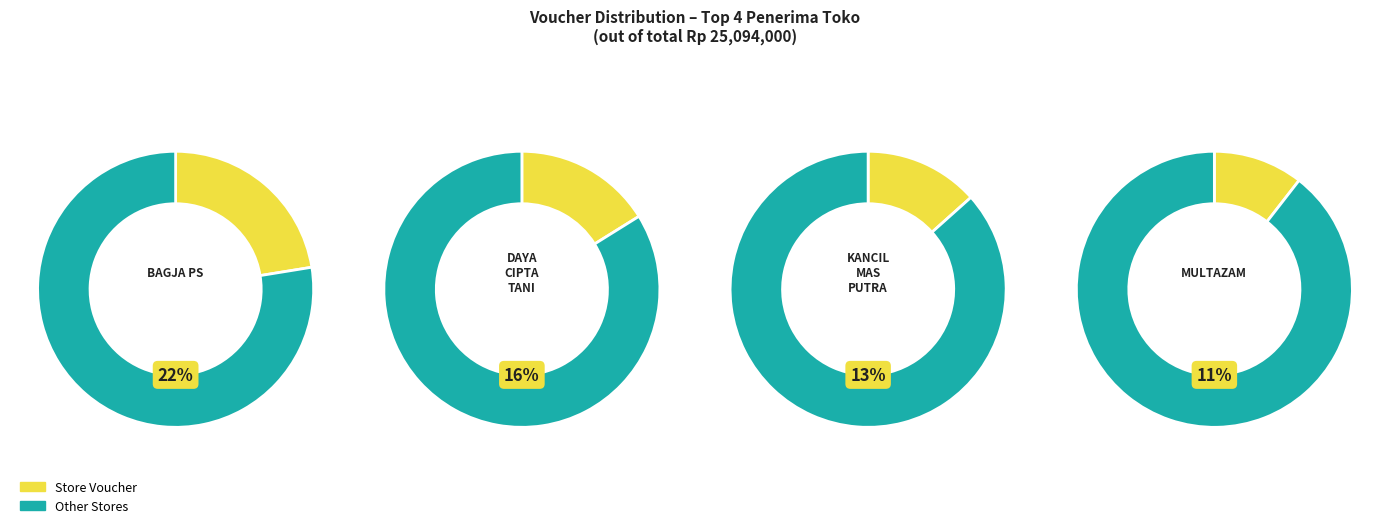

What is the largest slice in the pie chart?

BAGJA PS